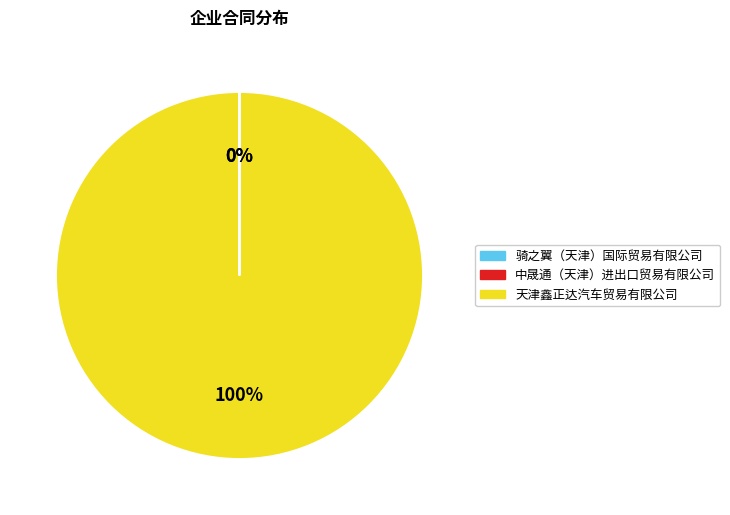

Does any single category account for the majority?

Yes